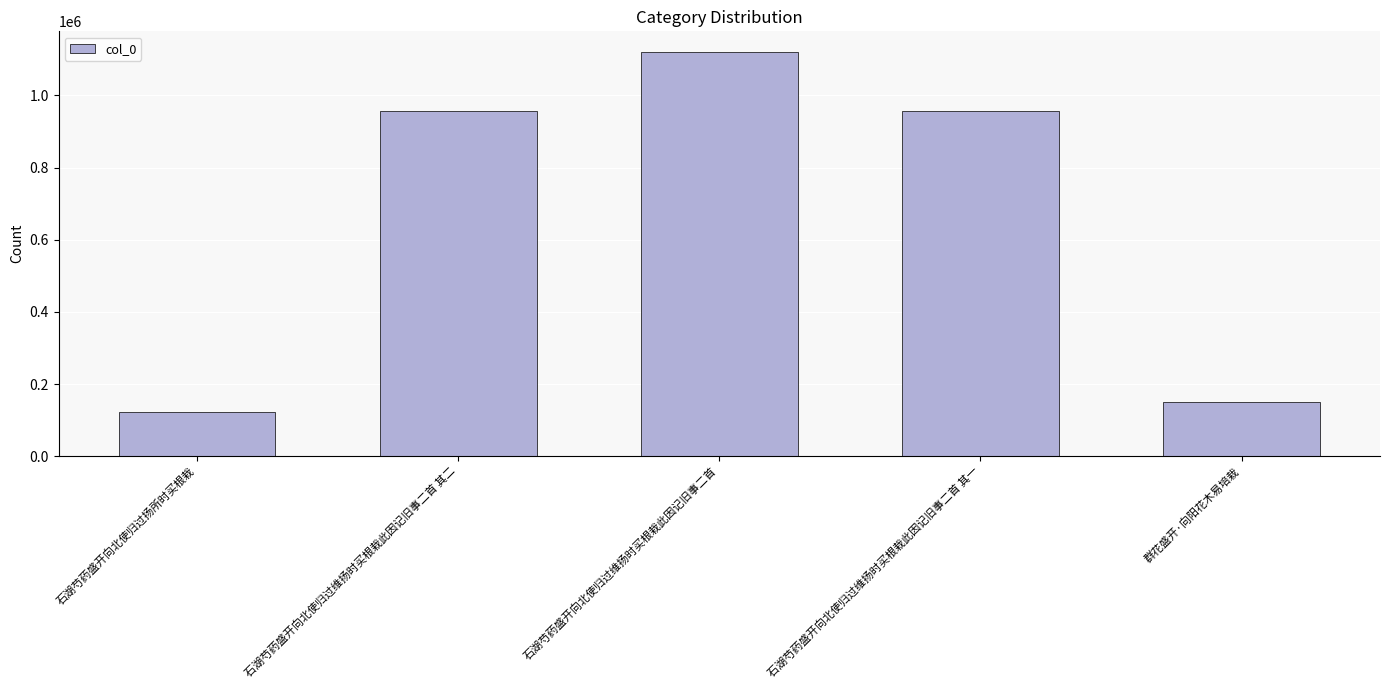

What is the change in value from 石湖芍药盛开向北使归过扬所时买根栽 to 石湖芍药盛开向北使归过维扬时买根栽此因记旧事二首 其一?

+832270